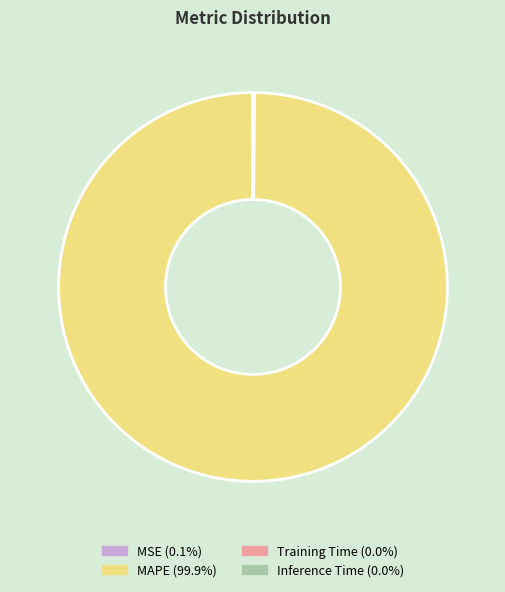

Is there any slice that represents more than half of the pie?

Yes